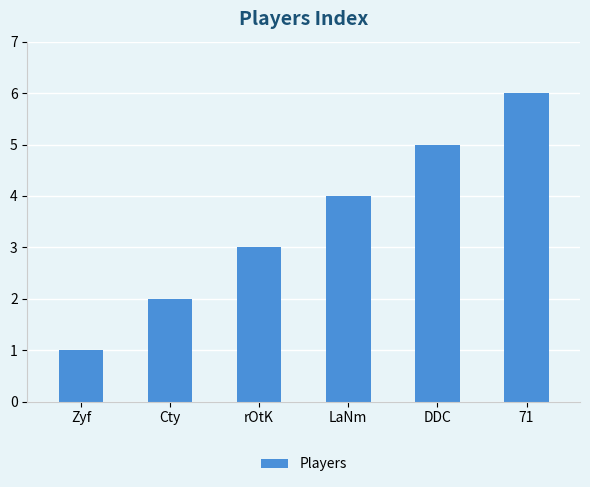

Rank the categories by value from highest to lowest.

71, DDC, LaNm, rOtK, Cty, Zyf